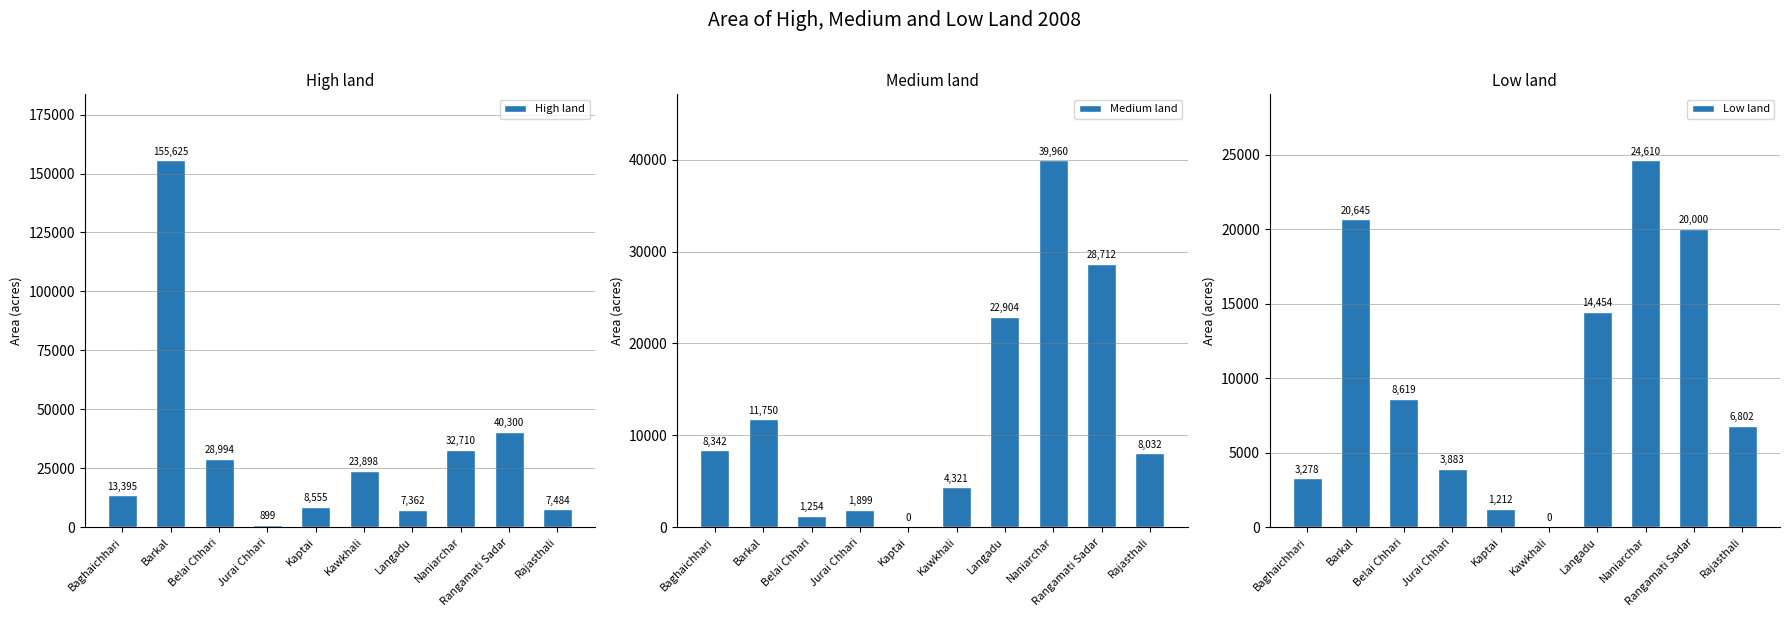

Rank the categories by Low land value from lowest to highest.

Kawkhali, Kaptai, Baghaichhari, Jurai Chhari, Rajasthali, Belai Chhari, Langadu, Rangamati Sadar, Barkal, Naniarchar